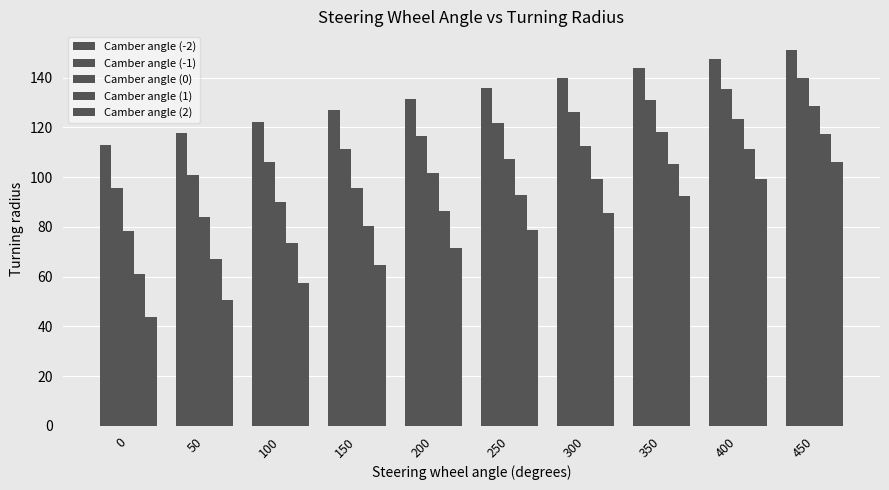

What is the difference between the maximum and minimum values in the Camber angle (0) series?

50.1